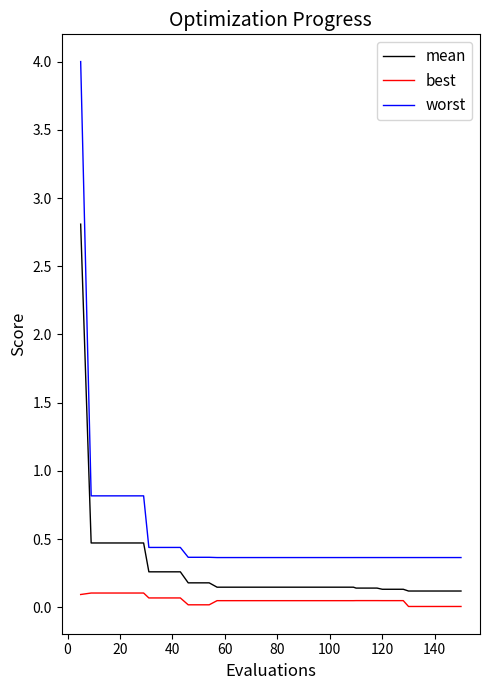

What are all the series names shown in the legend?

mean, best, worst